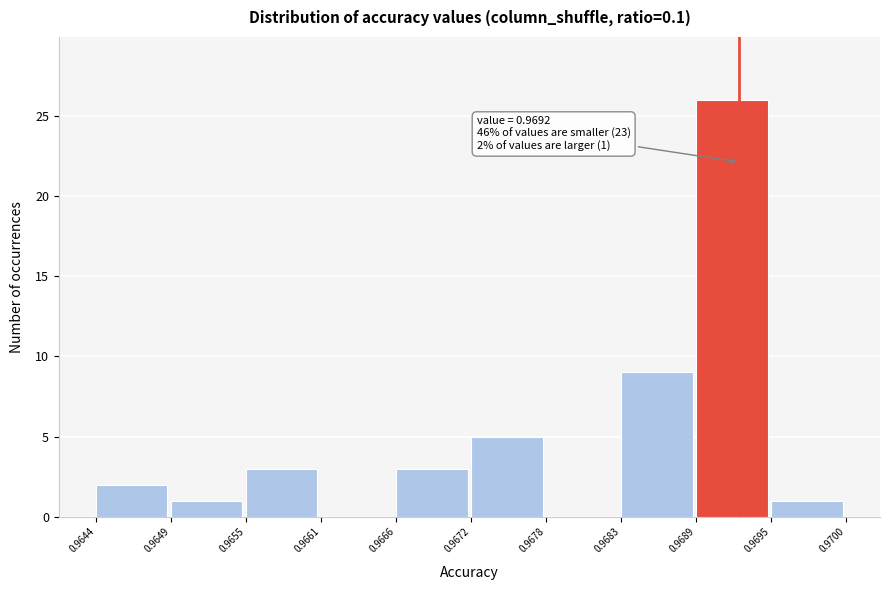

Over which range of the x-axis is the bar tallest?

0.9689 to 0.9695